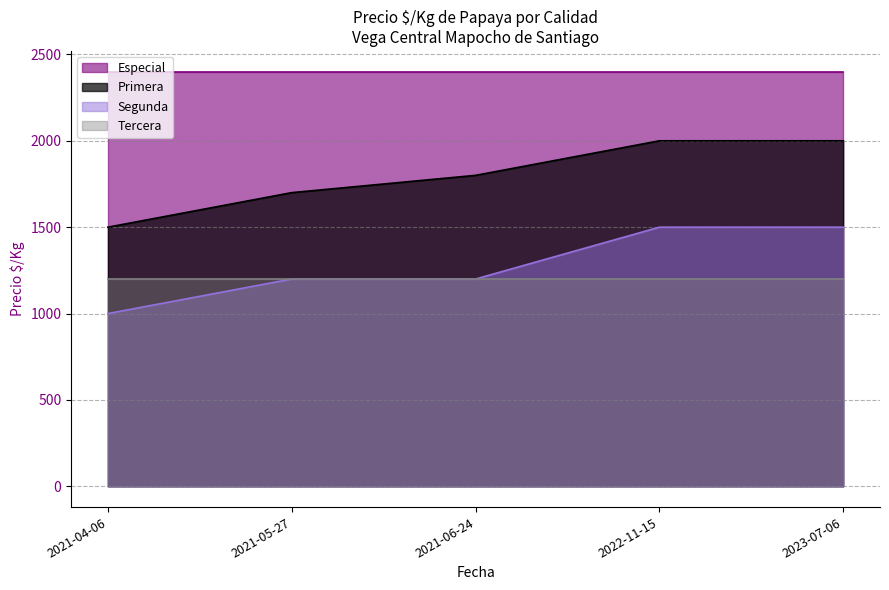

Does the chart display data point markers on the line(s)?

No